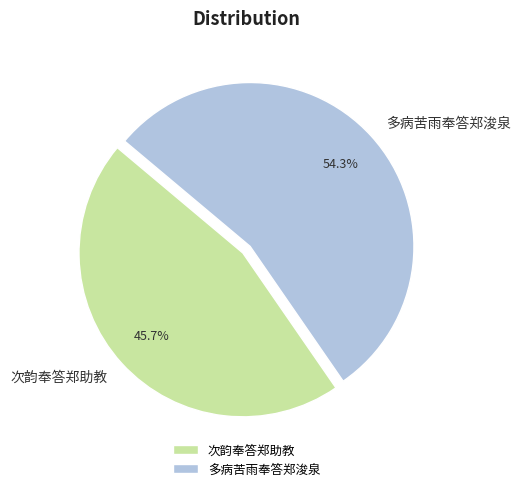

What is the smallest slice in the pie chart?

次韵奉答郑助教